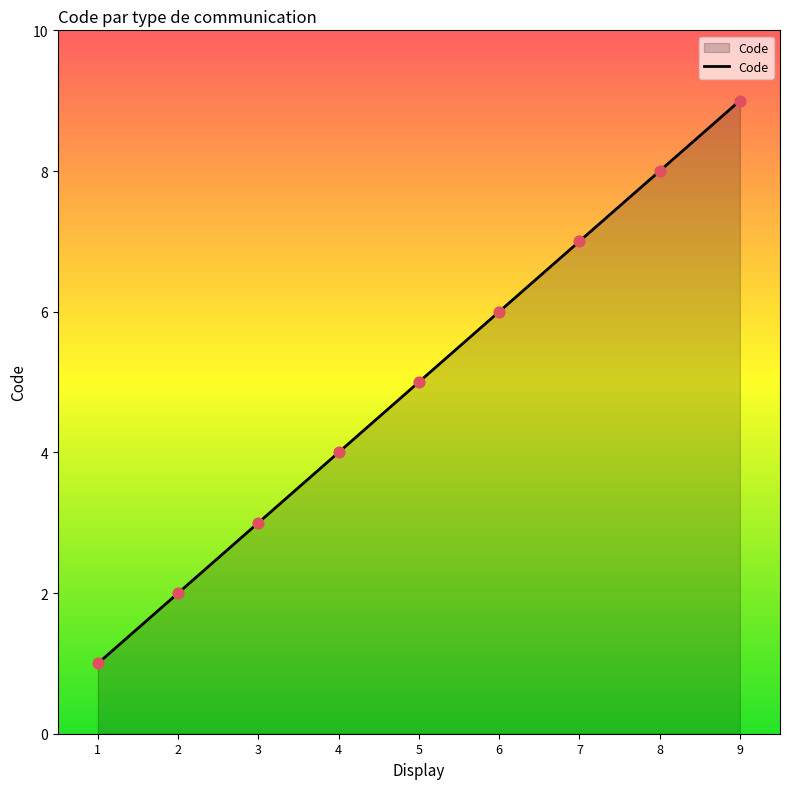

What is the change in value from 1 to 9?

+8